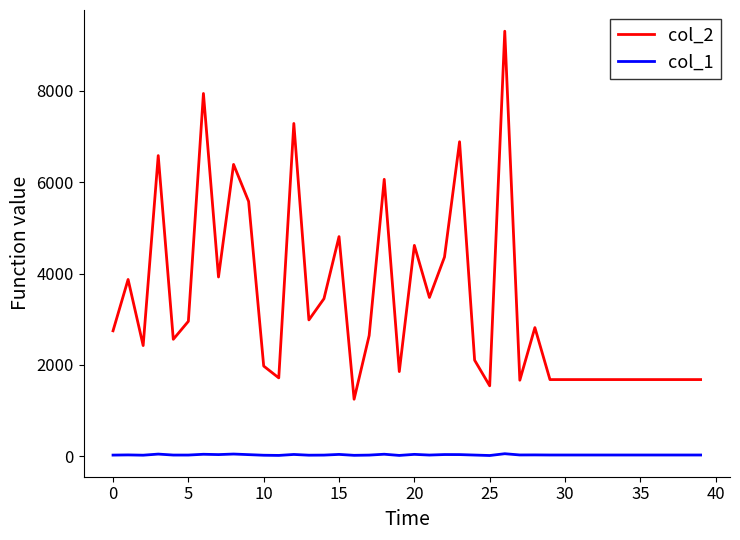

Which series has the largest total across all categories?

col_2